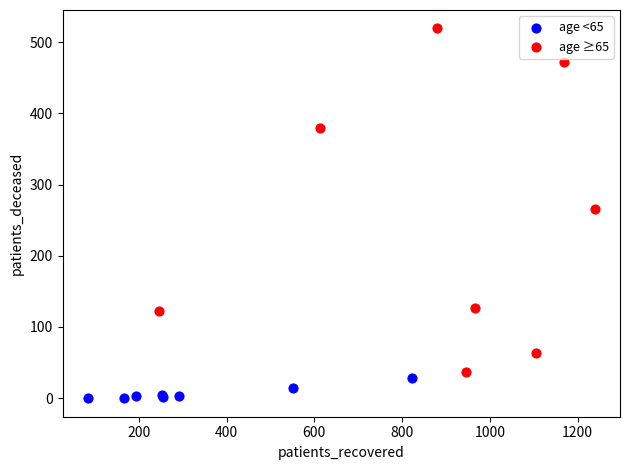

What are all the series names shown in the legend?

age <65, age ≥65